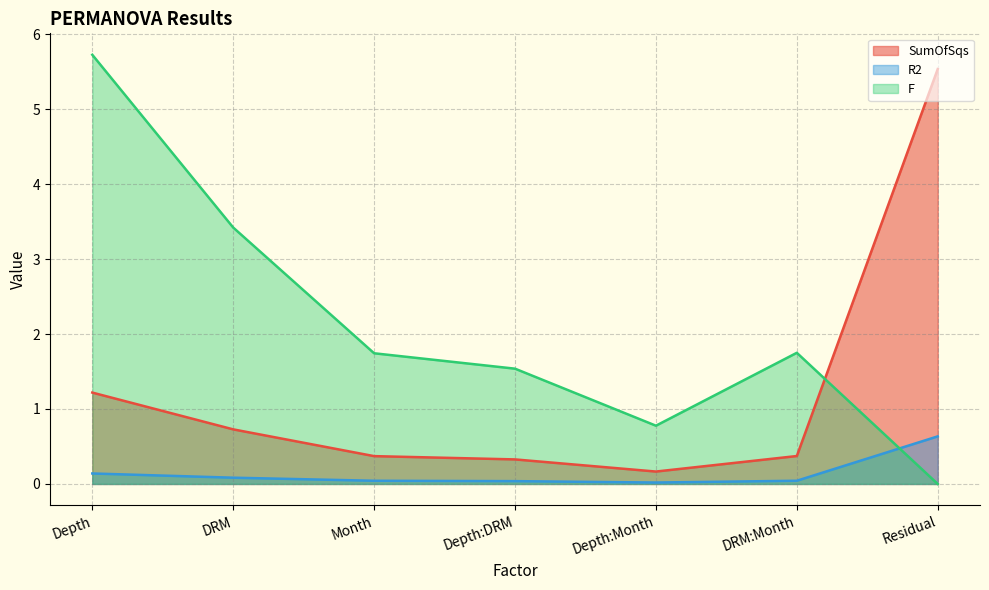

What is the difference between the highest and lowest values at Depth:Month?

0.8